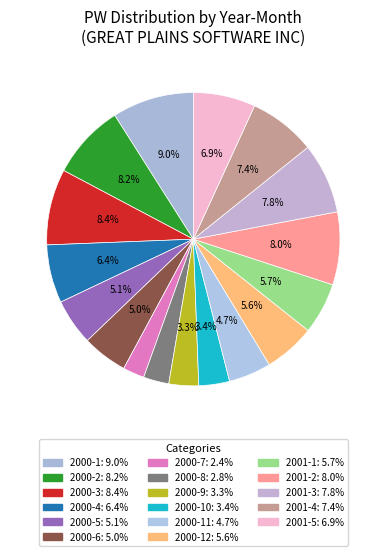

Rank the categories by value from lowest to highest.

2000-7, 2000-8, 2000-9, 2000-10, 2000-11, 2000-6, 2000-5, 2000-12, 2001-1, 2000-4, 2001-5, 2001-4, 2001-3, 2001-2, 2000-2, 2000-3, 2000-1